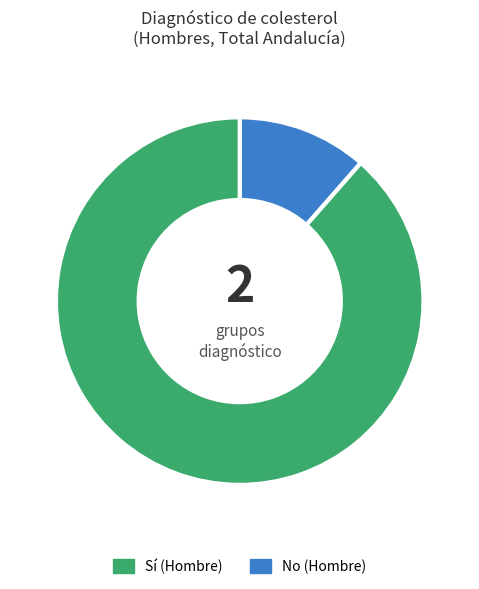

Combined, do No (Hombre) and Sí (Hombre) account for over 50%?

Yes